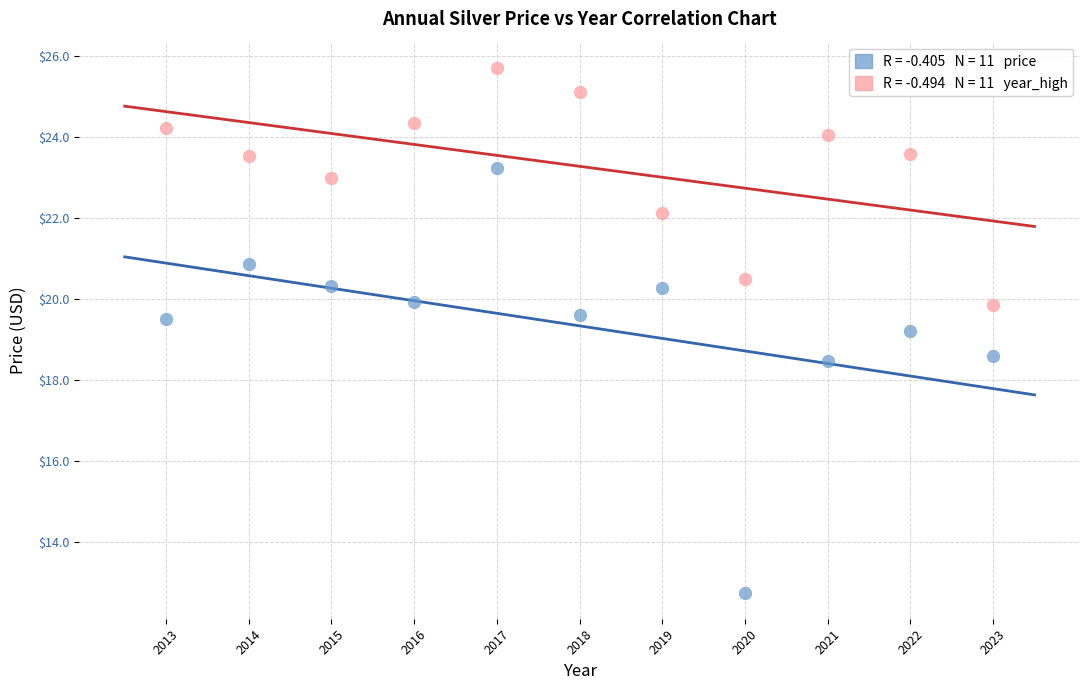

Across all series, what Y value is closest to 19?

19.2